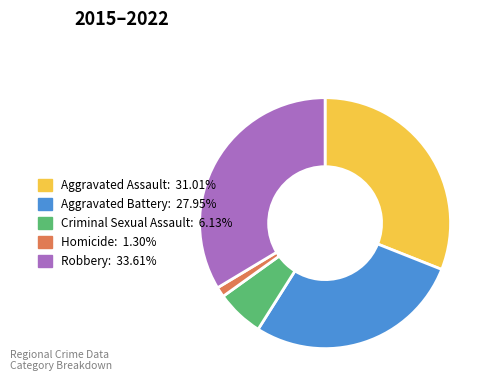

Count the number of slices in the pie.

5